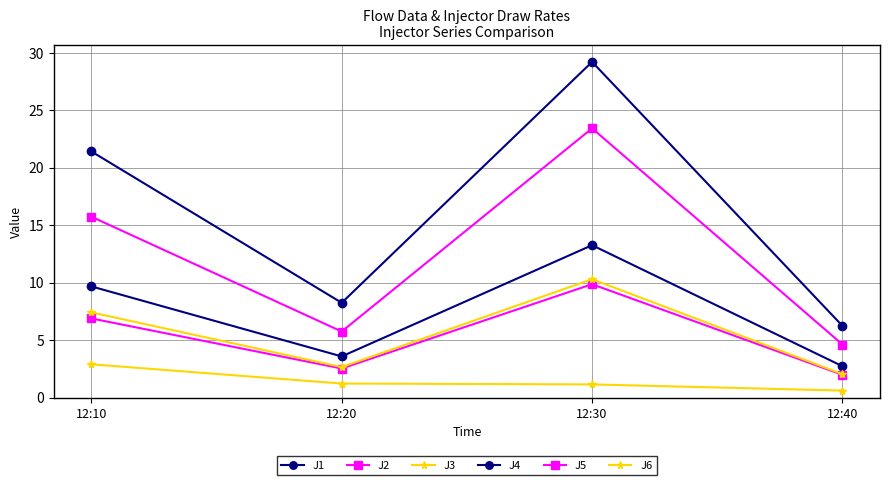

True or false: J6 and J1 intersect in this chart.

False